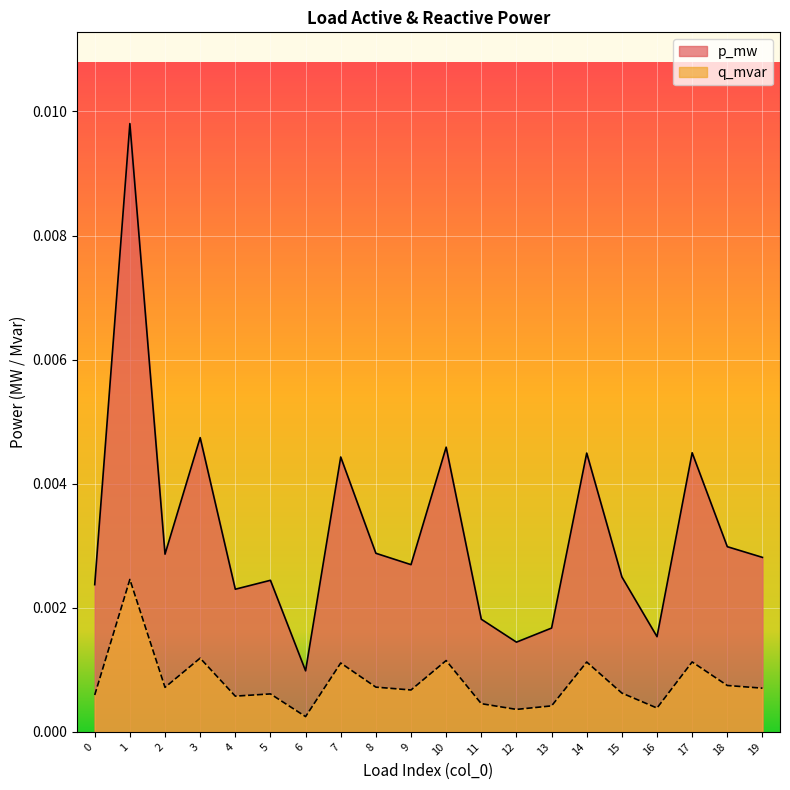

Is the value of q_mvar at 11 greater than the value of p_mw at 12?

No